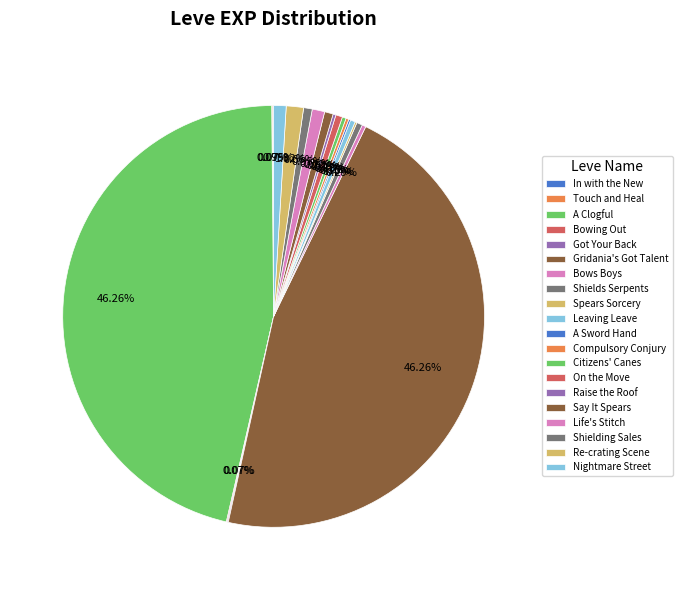

What is the smallest slice in the pie chart?

In with the New